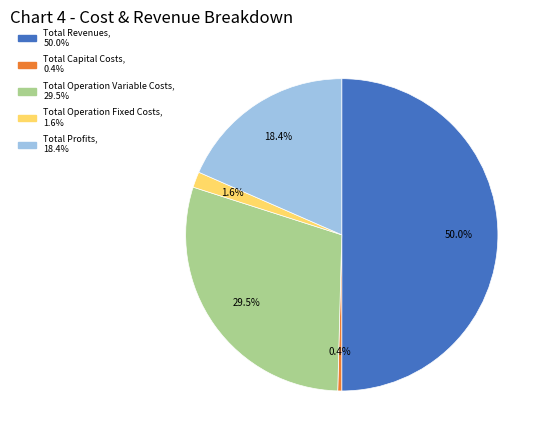

What is the ratio of the value at Total Profits to the value at Total Capital Costs?

44.5